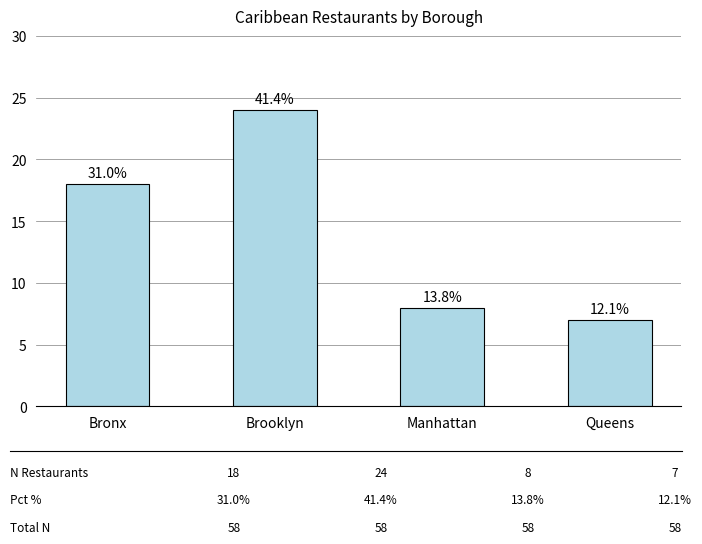

What is the ratio of the value at Bronx to the value at Manhattan?

2.2